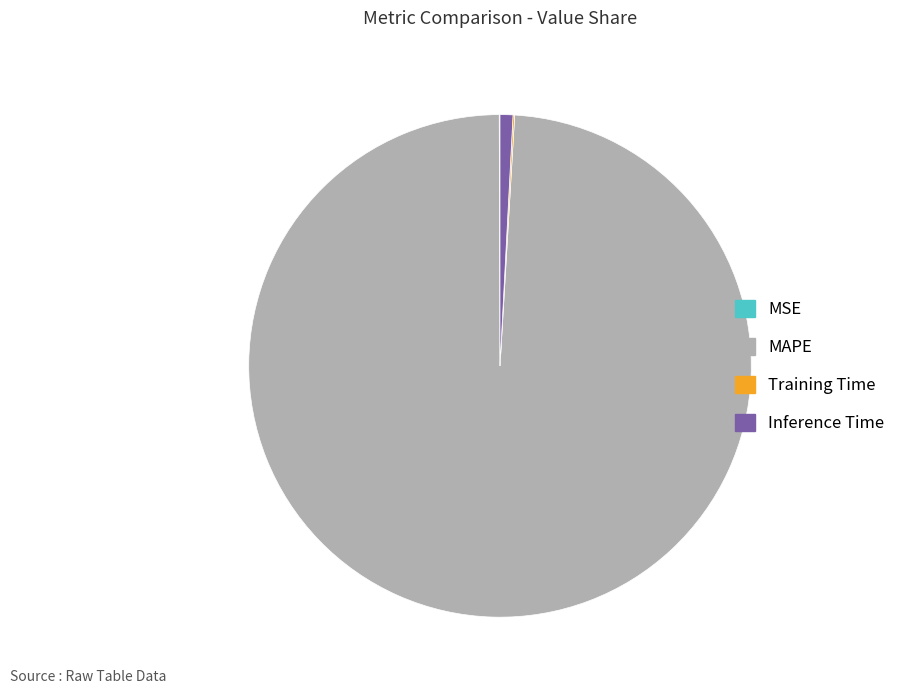

Which slice is the largest?

MAPE